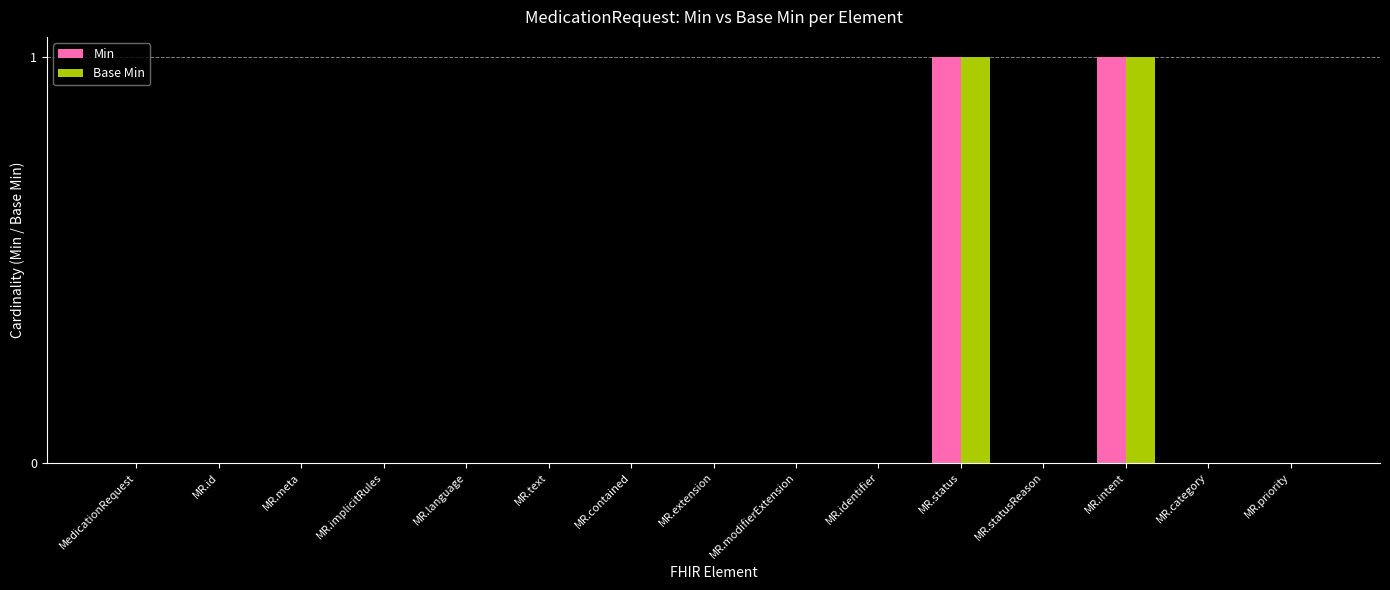

The Base Min series shows 0 at MR.text. True or false?

True